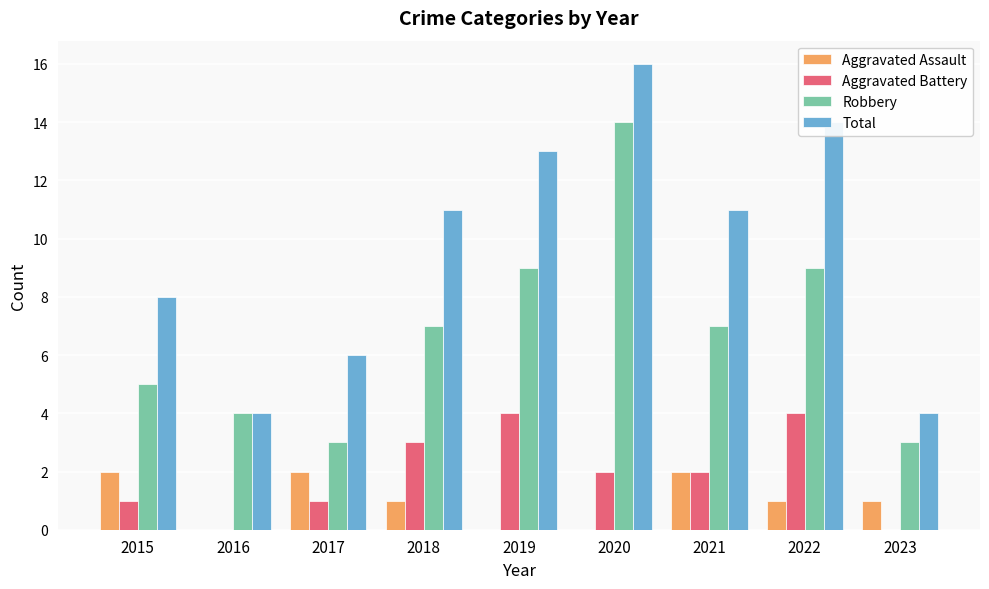

Which series has the largest total across all categories?

Total